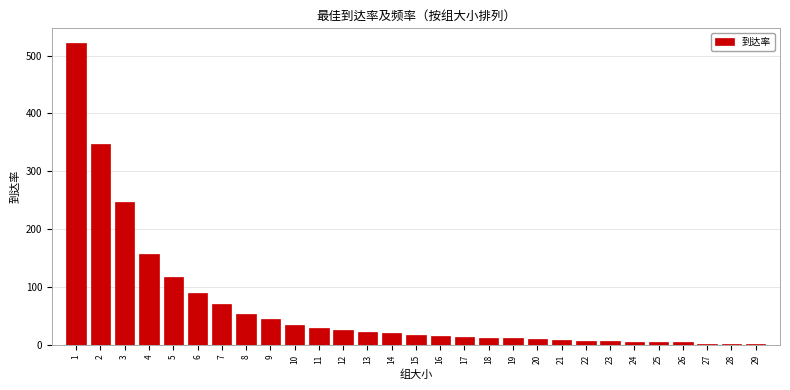

What is the greatest value displayed?

521